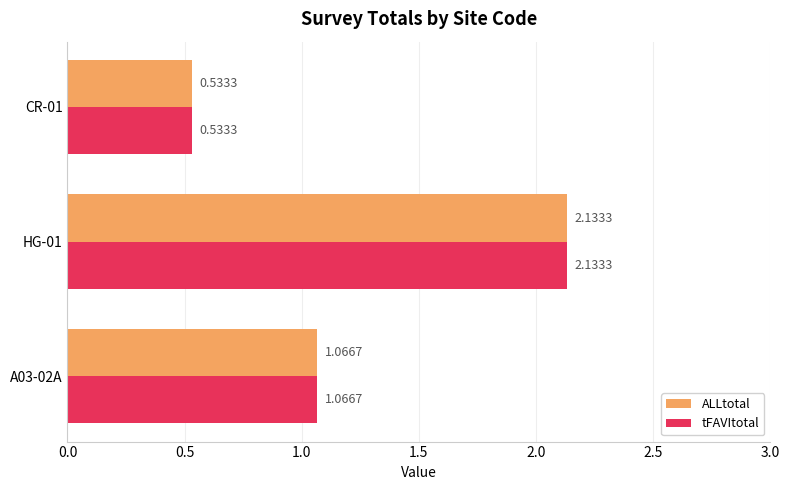

Rank the categories by ALLtotal value from highest to lowest.

HG-01, A03-02A, CR-01